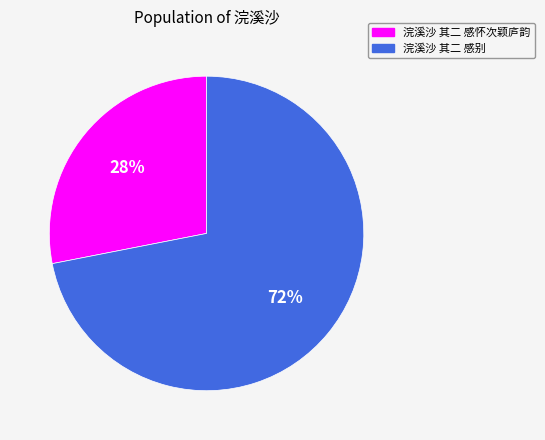

Is the sum of 浣溪沙 其二 感怀次颖庐韵 and 浣溪沙 其二 感别 greater than half?

Yes